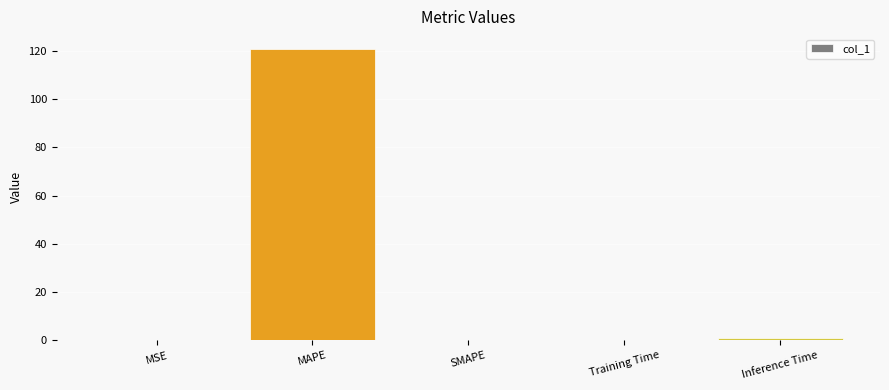

What is the greatest value displayed?

120.9